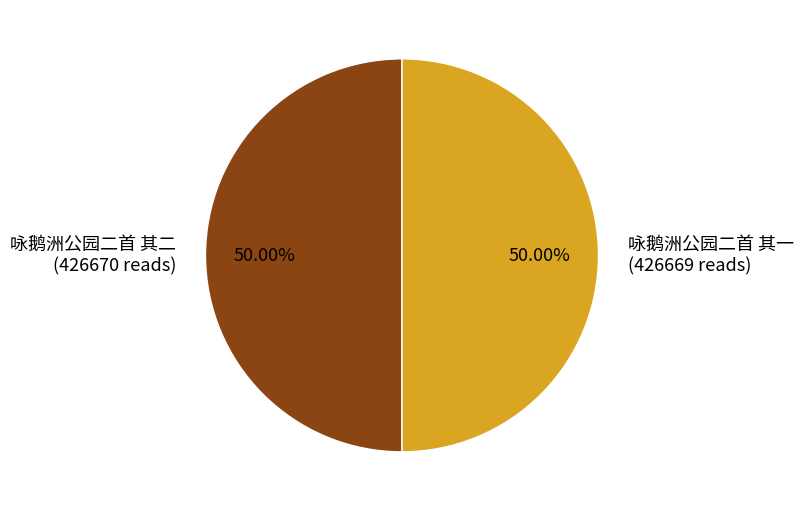

Combined, do 咏鹅洲公园二首 其二 (426670 reads) and 咏鹅洲公园二首 其一 (426669 reads) account for over 50%?

Yes